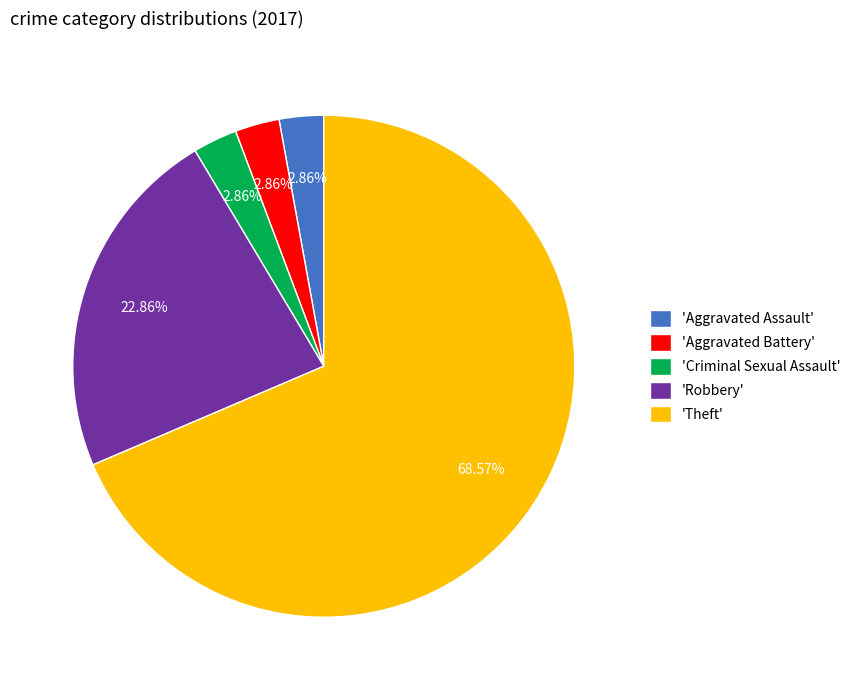

How many slices are in this pie chart?

5